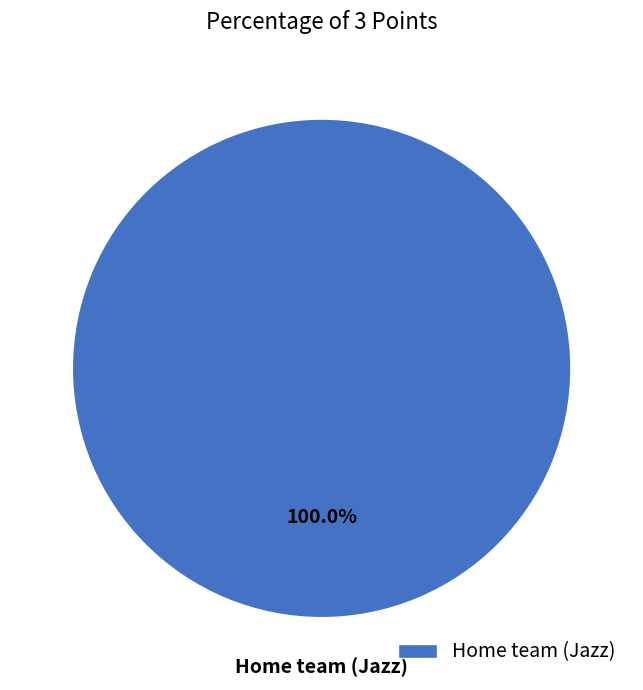

Count the number of slices in the pie.

1